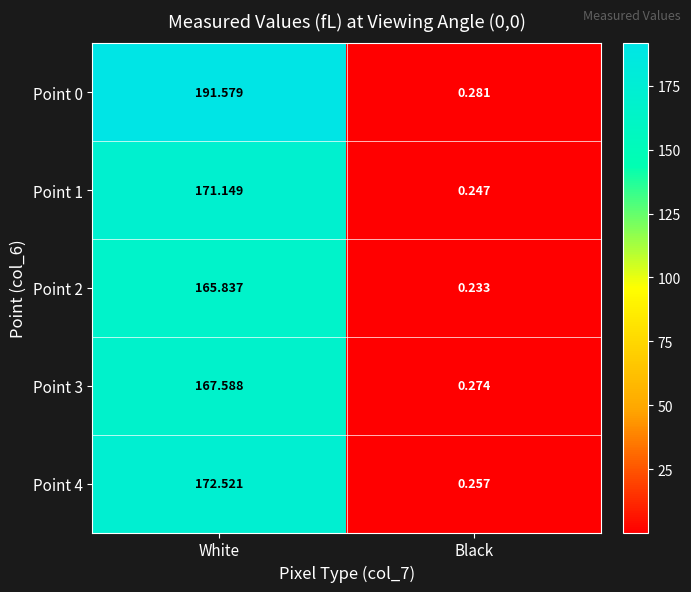

At which label does Point 2 first exceed 165?

White